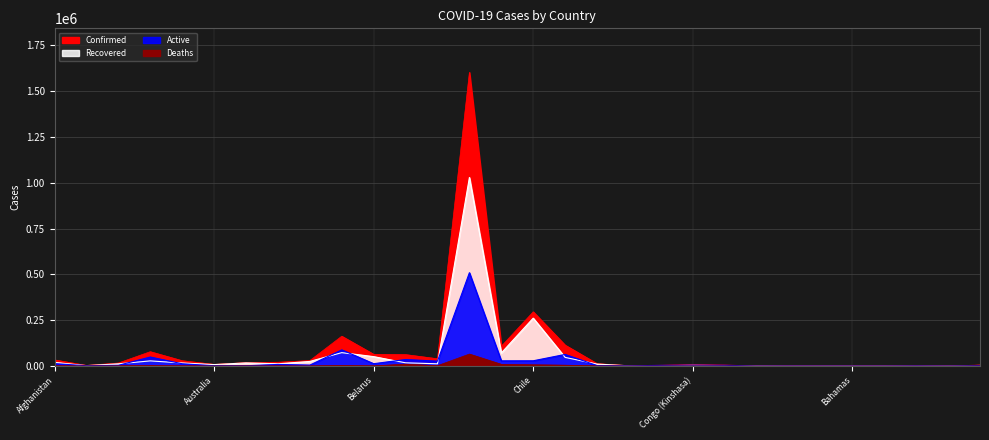

What is the difference between the maximum and minimum values in the Confirmed series?

1602987